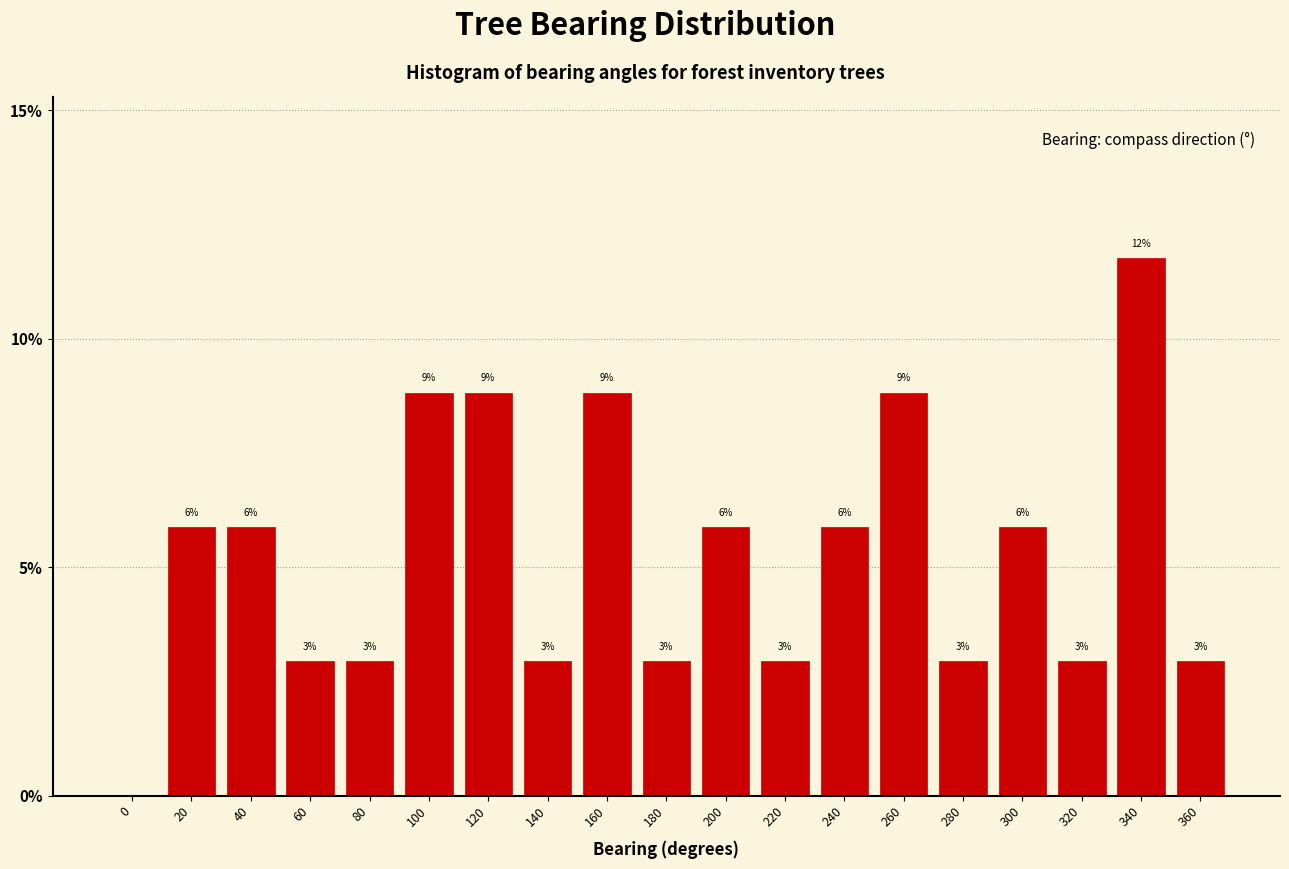

Are the bars horizontal?

No